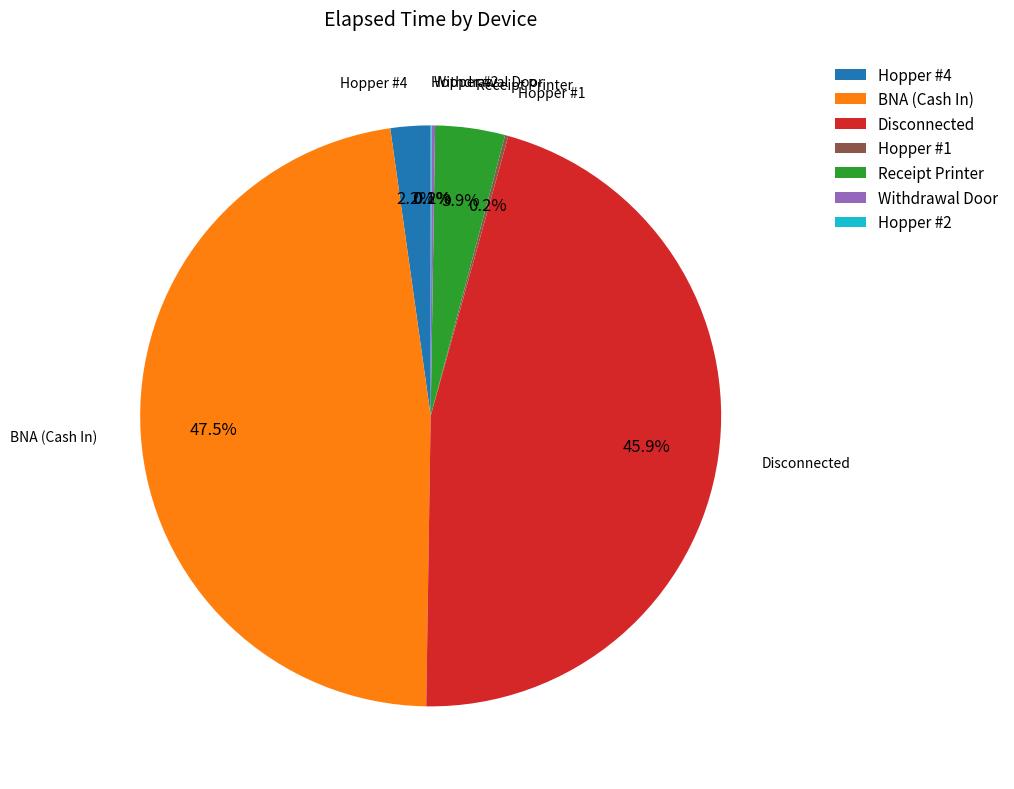

Which category has the biggest portion of the pie?

BNA (Cash In)